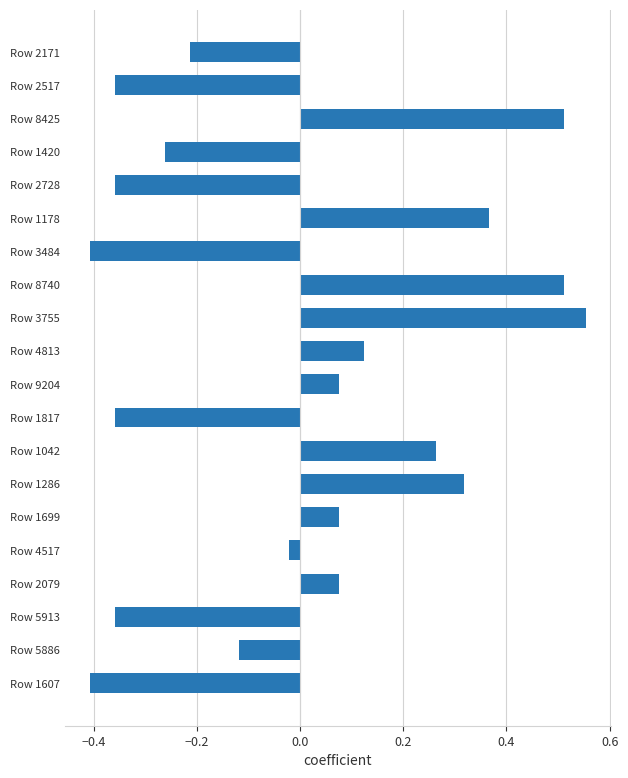

Count the number of data series in this chart.

1